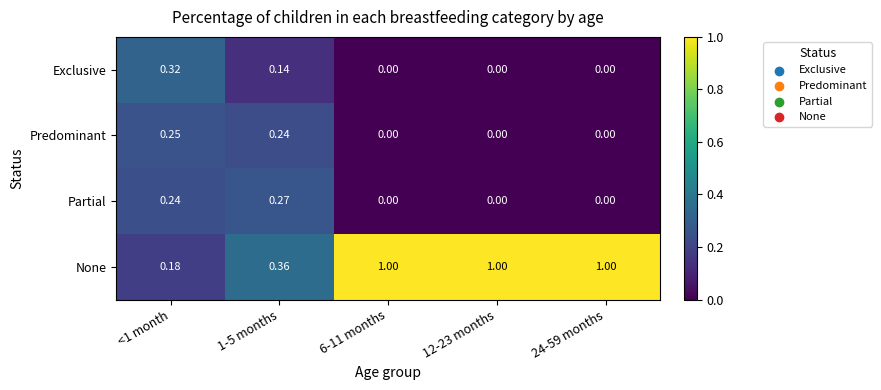

What is the total value across all series at <1 month?

1.0